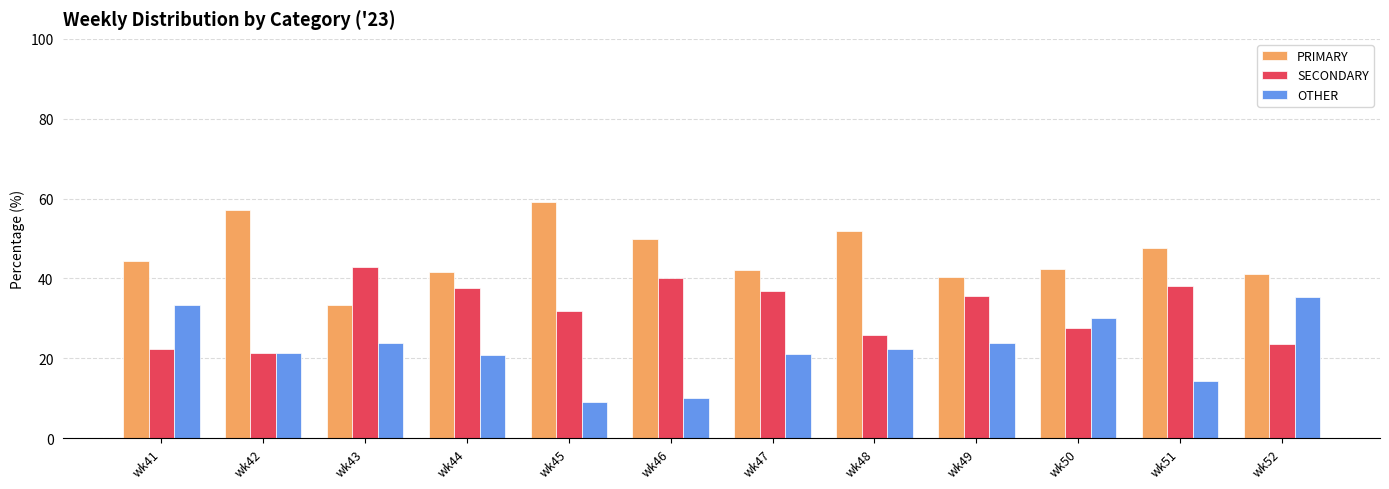

How many bars are there in total?

36